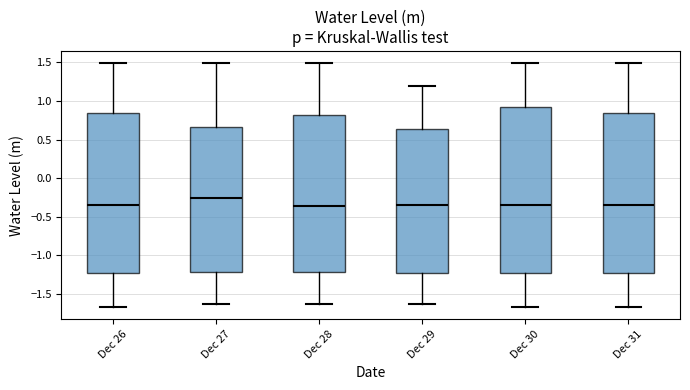

Which box's median line is the highest?

Dec 27